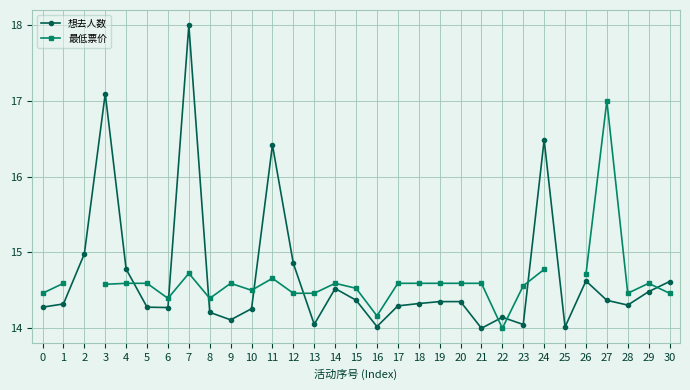

At 9, list the series in order from smallest to largest.

想去人数, 最低票价